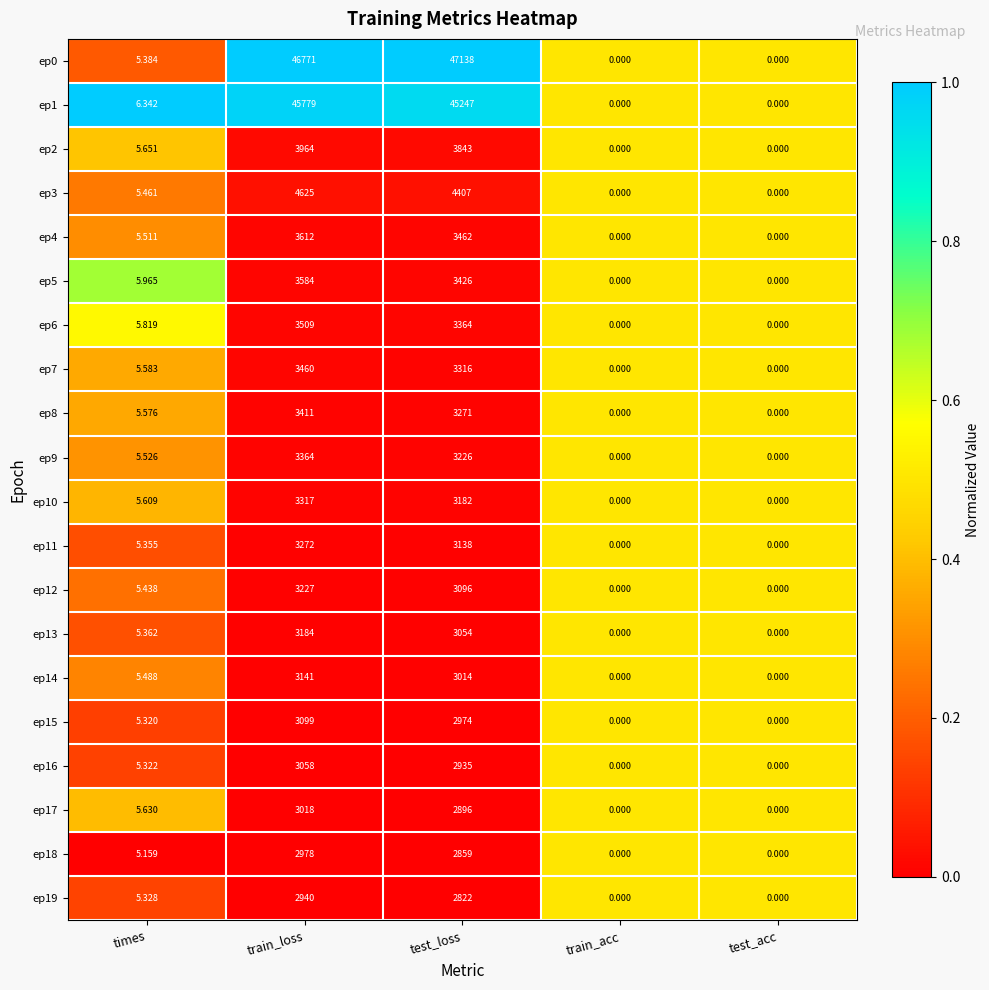

At which category does the chart reach its peak across all series?

test_loss